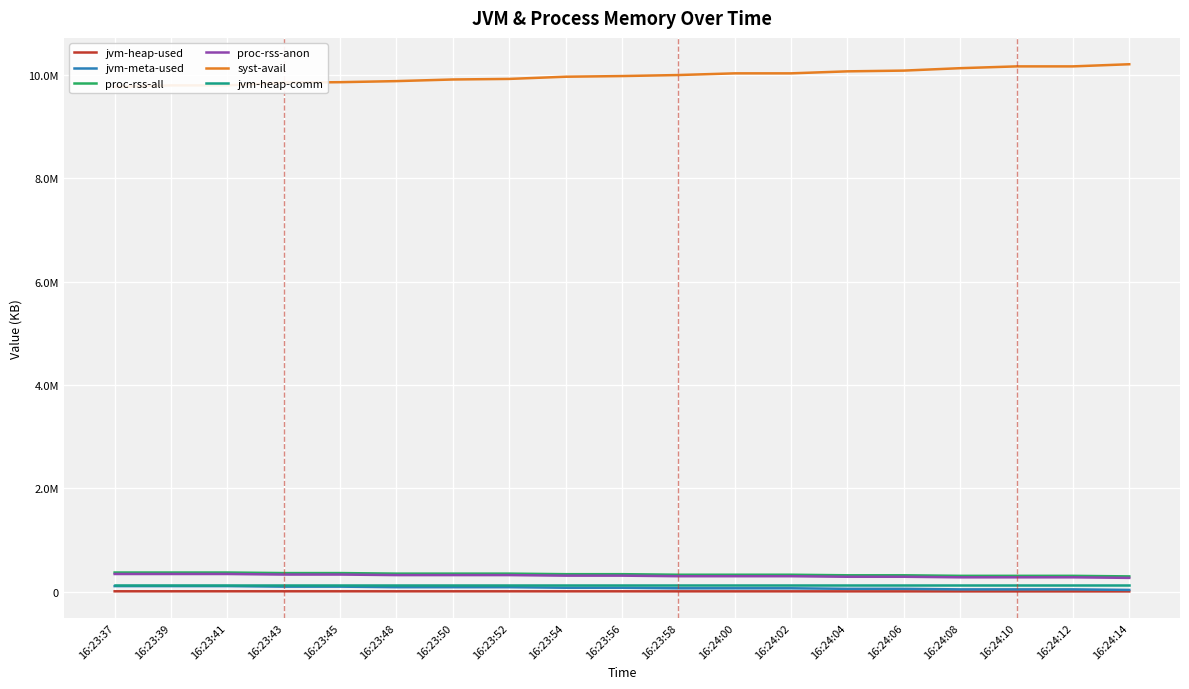

List the labels in order of jvm-heap-comm value, smallest first.

16:23:37, 16:23:39, 16:23:41, 16:23:43, 16:23:45, 16:23:48, 16:23:50, 16:23:52, 16:23:54, 16:23:56, 16:23:58, 16:24:00, 16:24:02, 16:24:04, 16:24:06, 16:24:08, 16:24:10, 16:24:12, 16:24:14